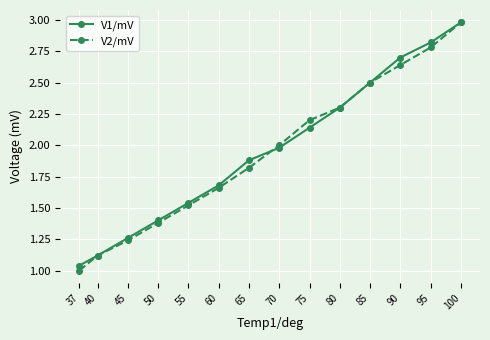

The V1/mV series shows 1.9 at 65. True or false?

True